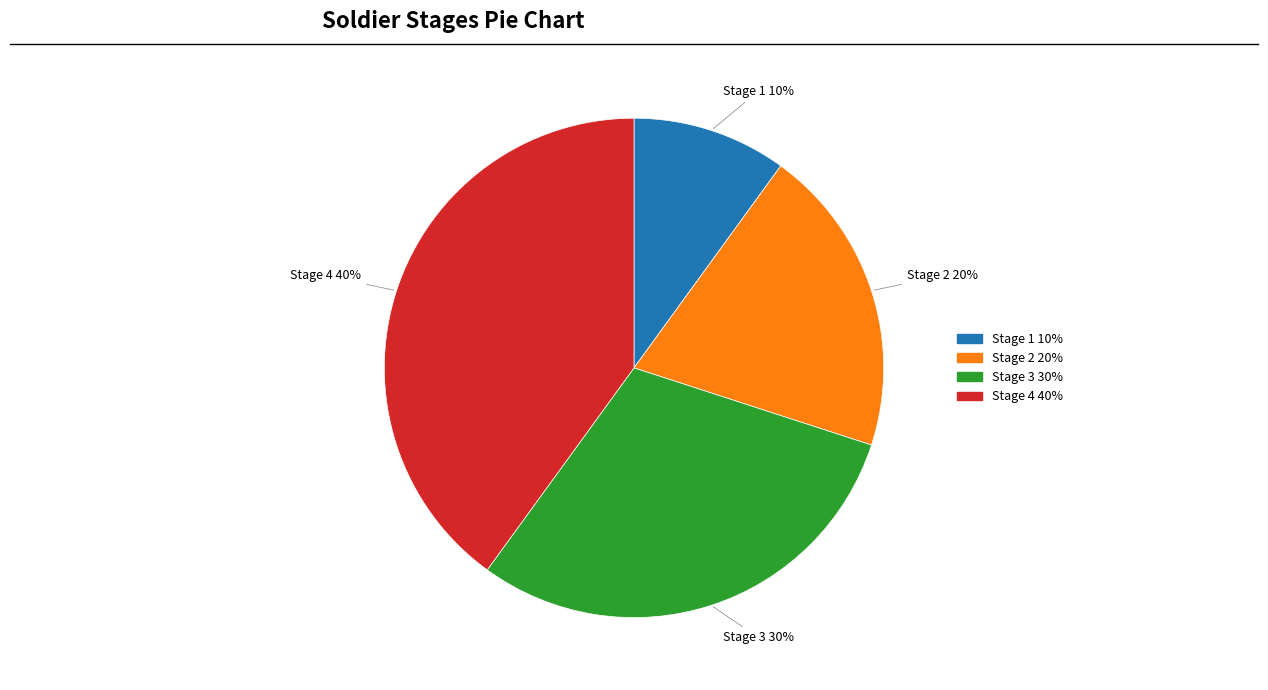

How many slices are in this pie chart?

4